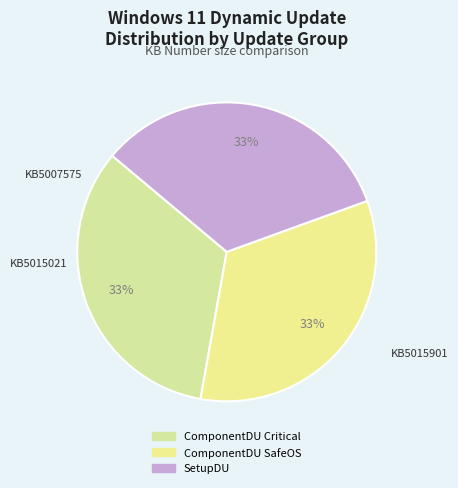

Is SetupDU the majority of the pie?

No